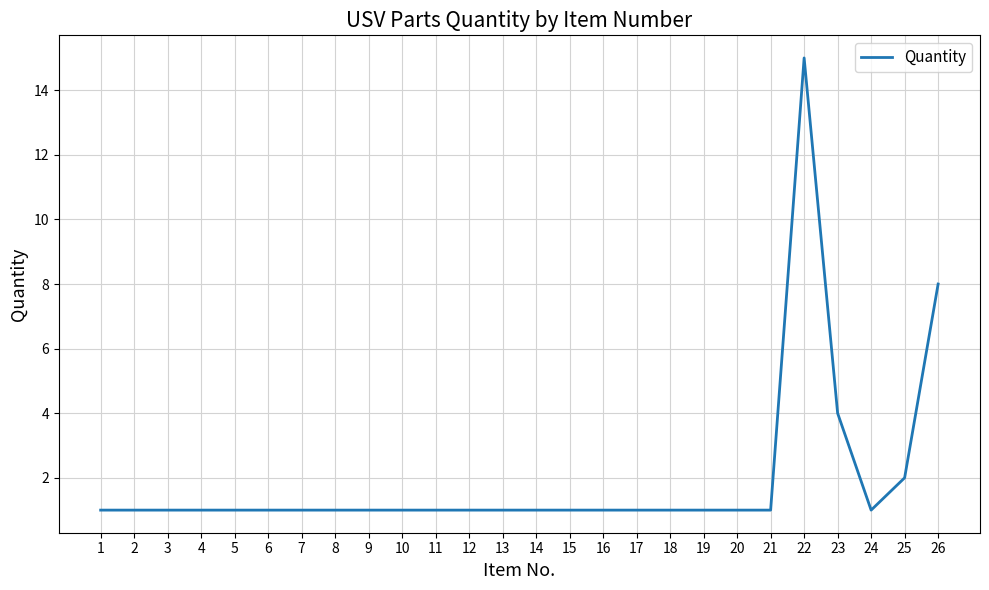

True or false: the data shows 2 at 7.

False